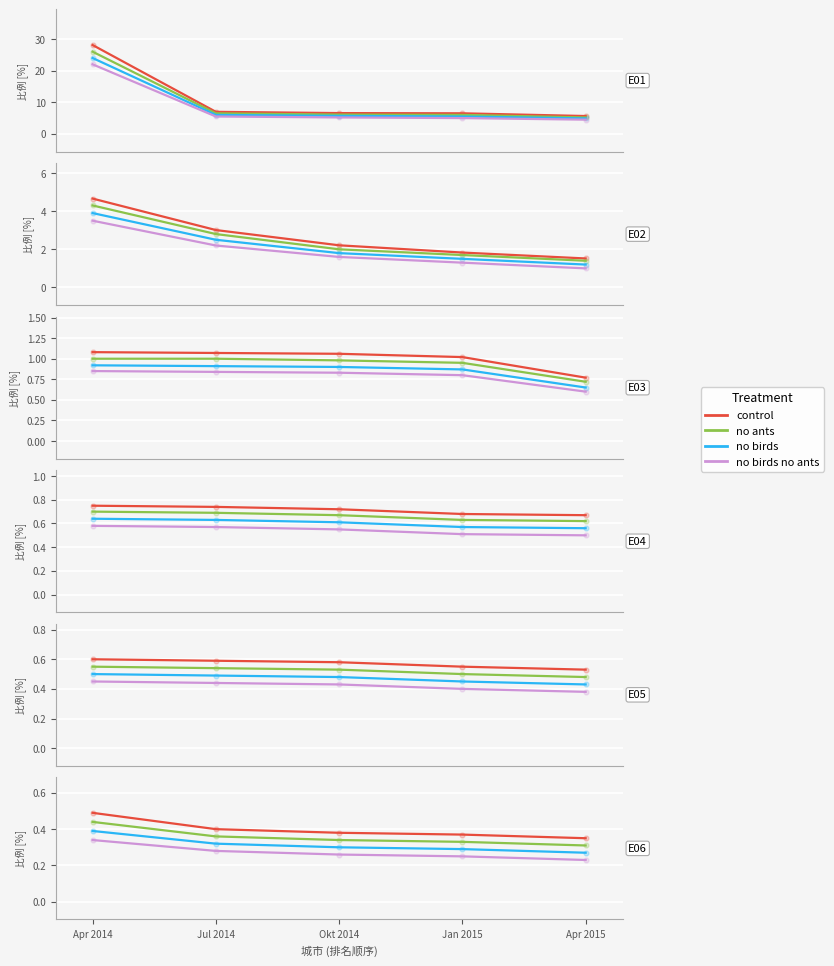

Which series has the largest Y range (max minus min)?

control